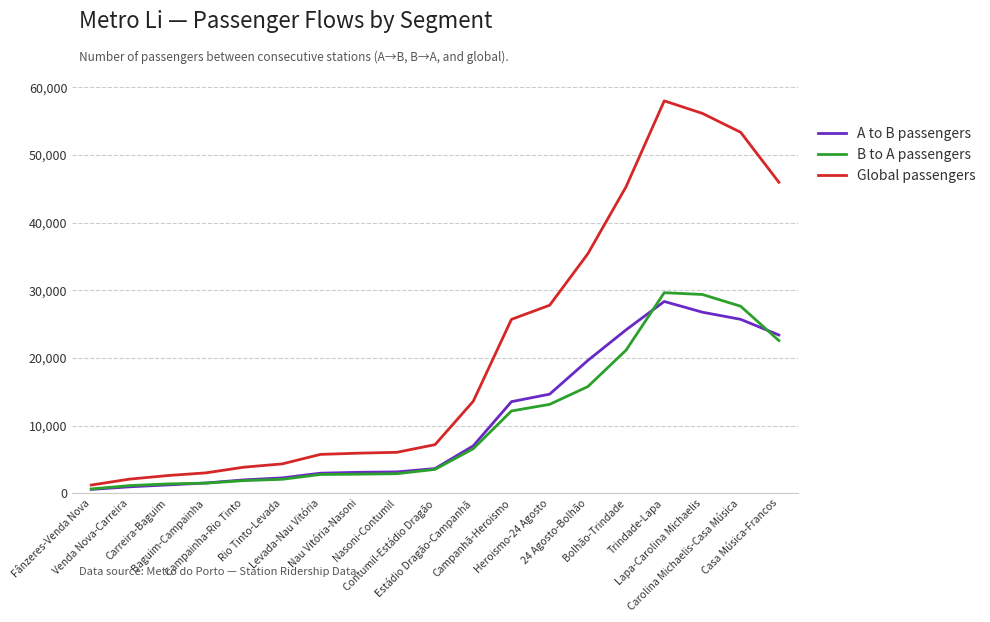

How many categories are shown in the chart?

19